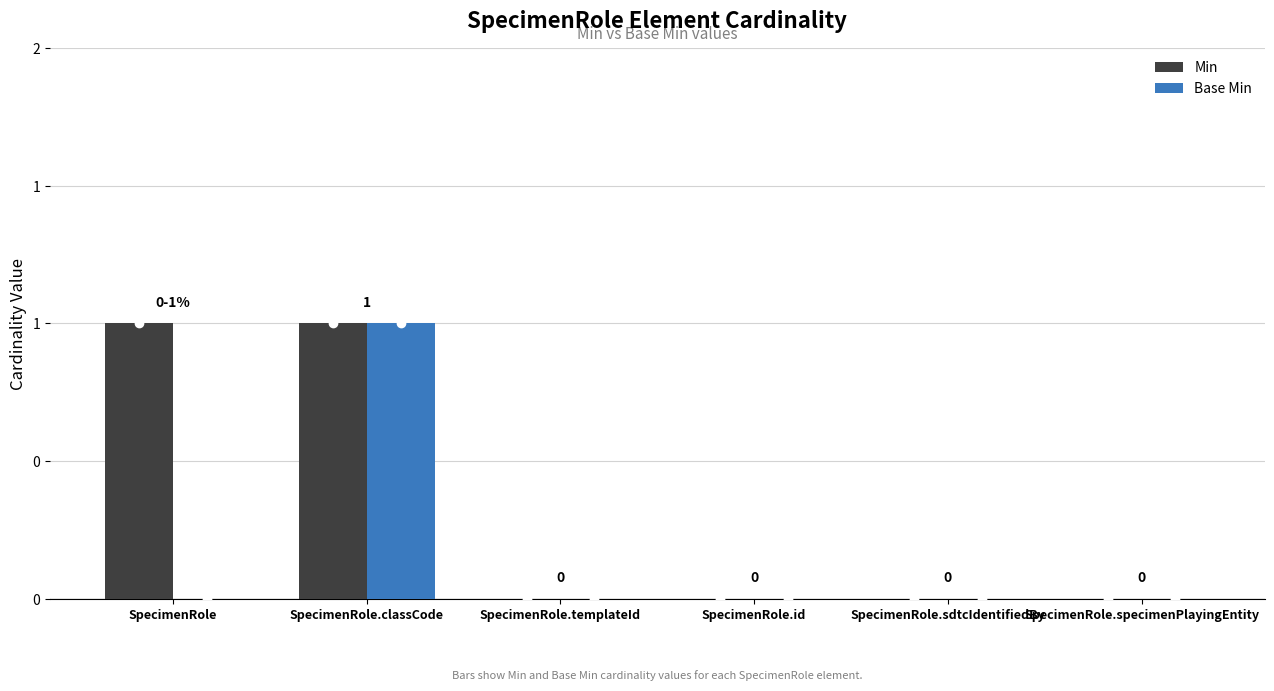

What is the sum of all Base Min values?

1